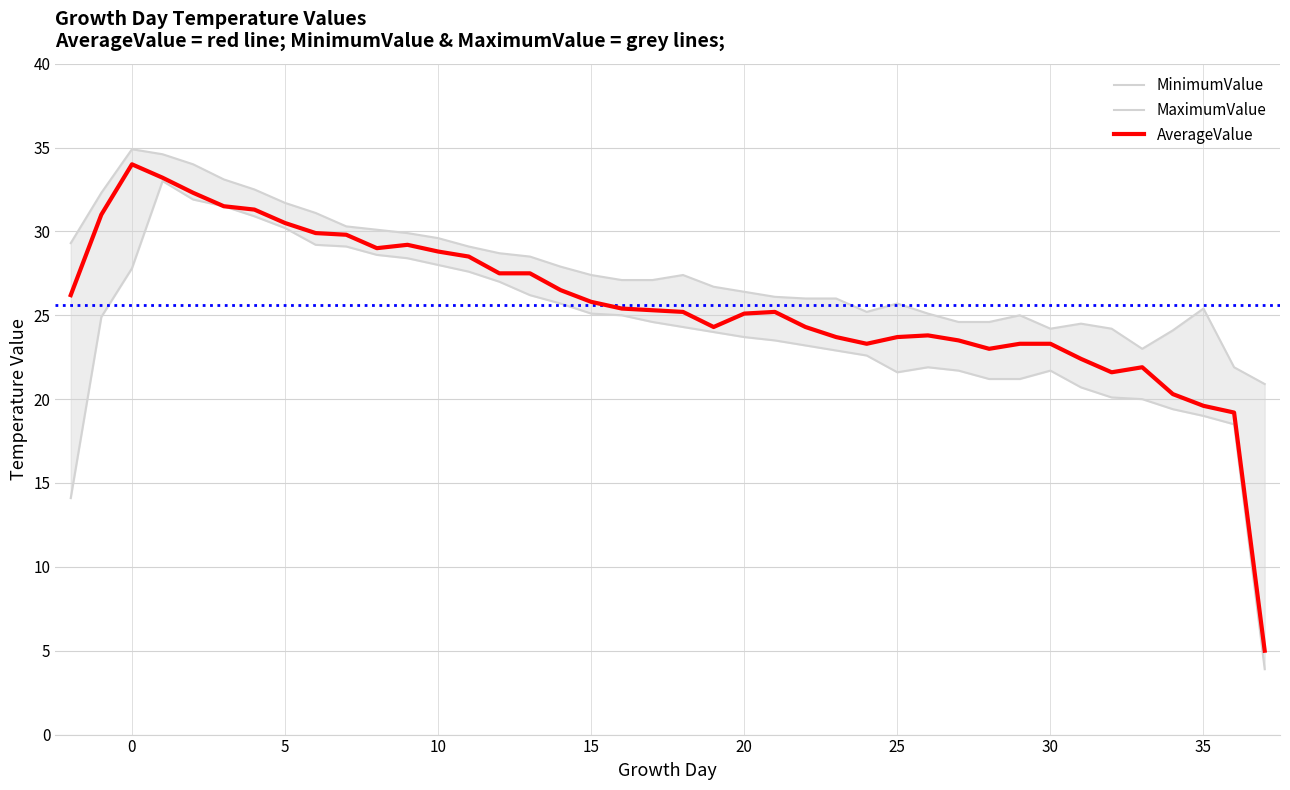

What are all the series names shown in the legend?

MinimumValue, MaximumValue, AverageValue